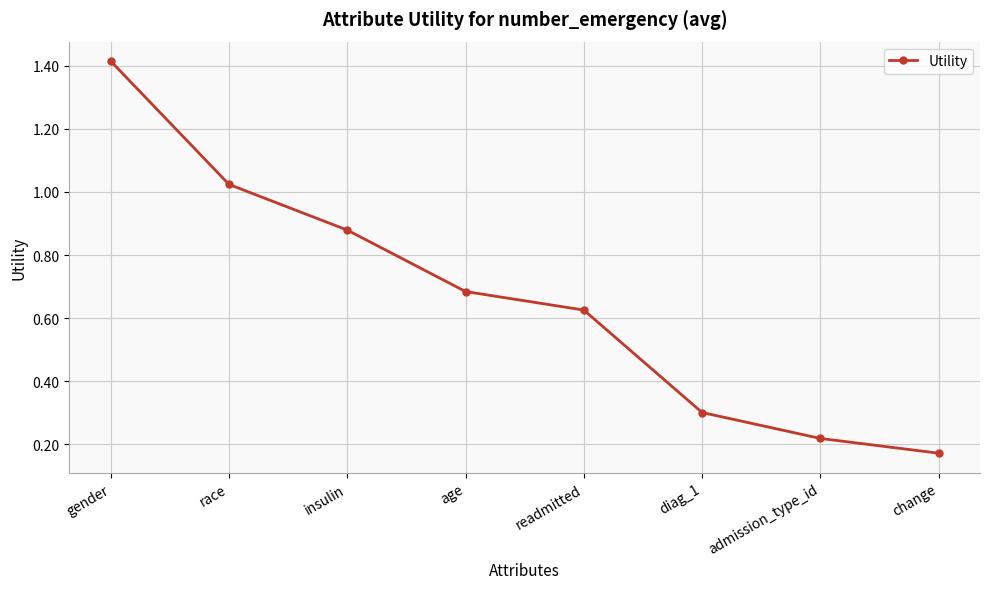

How many data points does each series have?

8